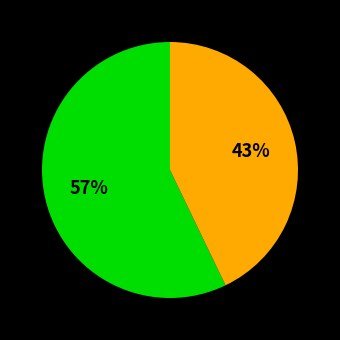

Is there any slice that represents more than half of the pie?

Yes